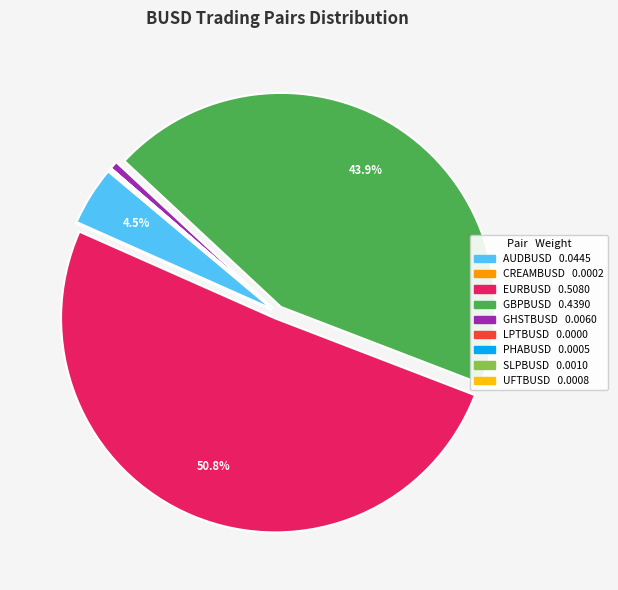

To the nearest percent, what is the average slice percentage?

11%